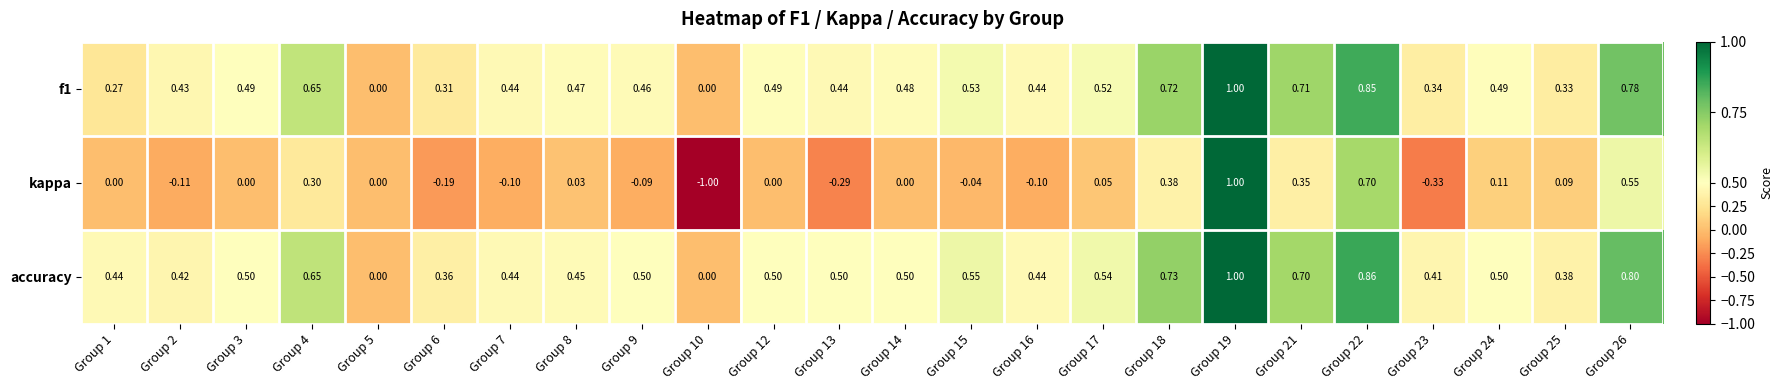

Which series has the largest total across all categories?

accuracy